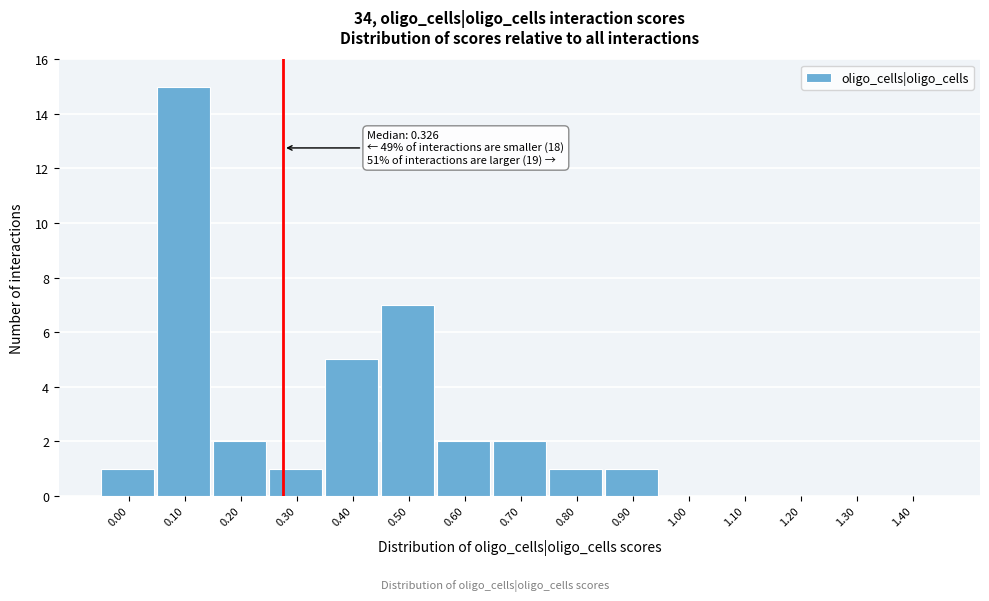

Reading left to right, what are all the values shown in this chart?

0.00=1	0.10=15	0.20=2	0.30=1	0.40=5	0.50=7	0.60=2	0.70=2	0.80=1	0.90=1	1.00=0	1.10=0	1.20=0	1.30=0	1.40=0